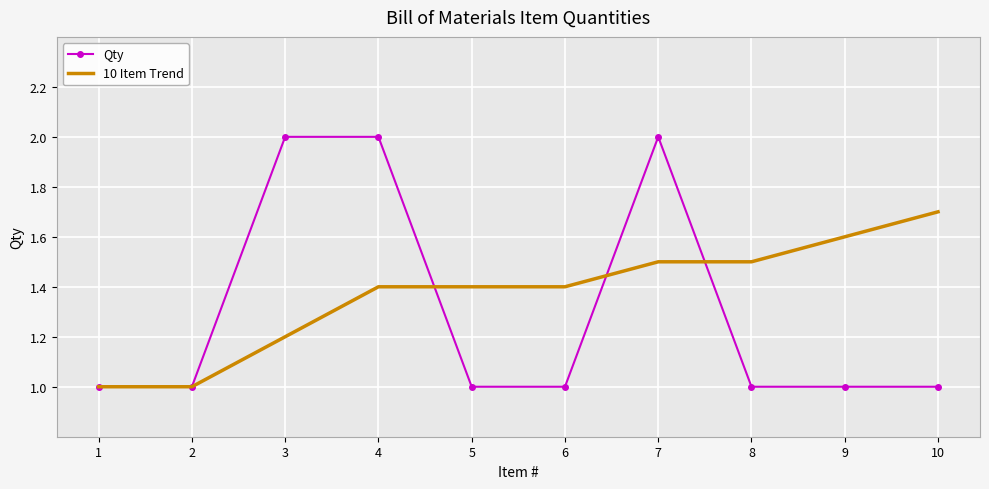

The value of Qty at 4 is 2.0. True or false?

True